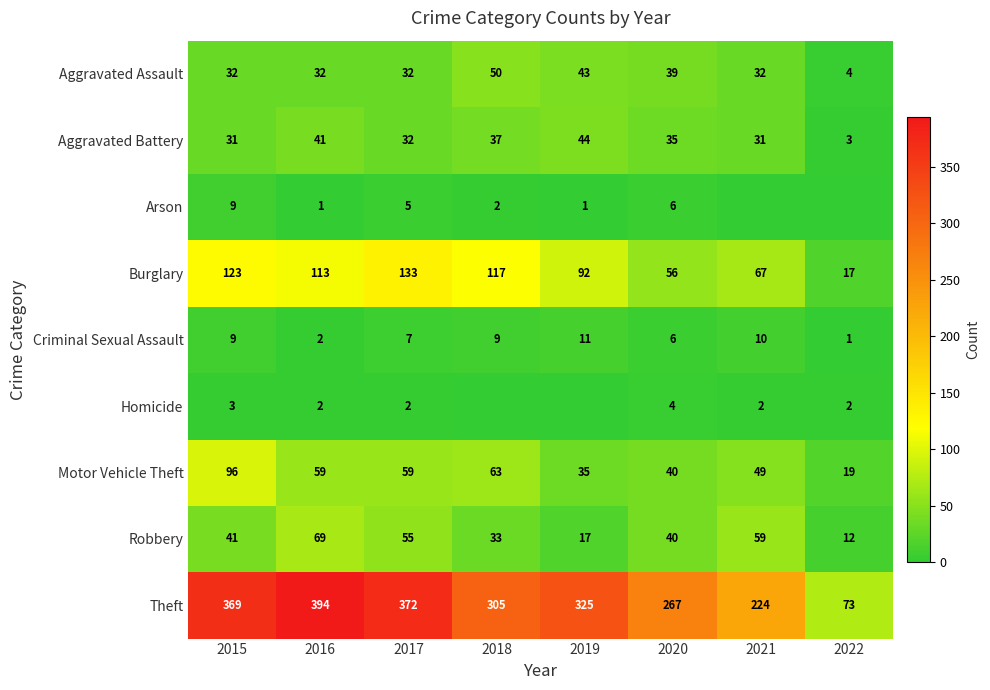

What is the spread (max minus min) of values at 2017?

370